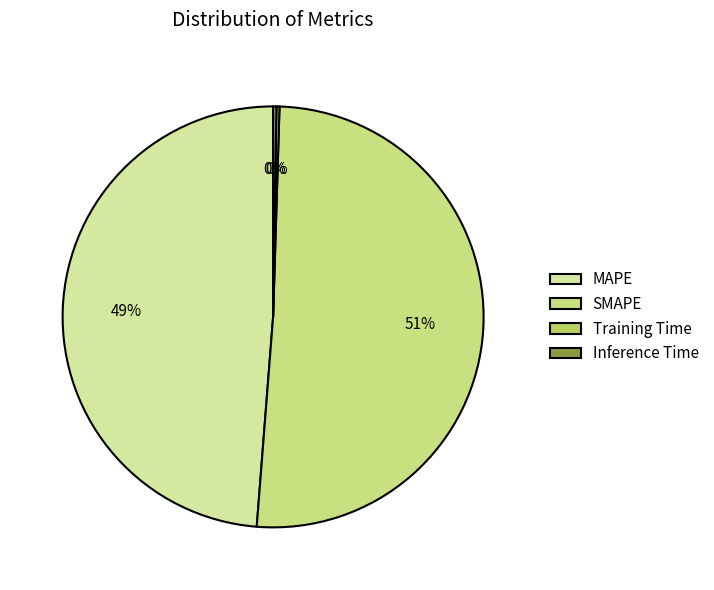

Is it true that Training Time is 0% of the pie?

True